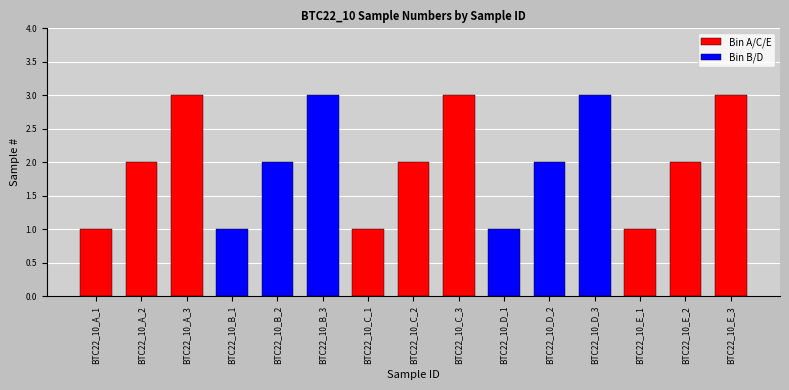

What position from the left is BTC22_10_A_3?

3